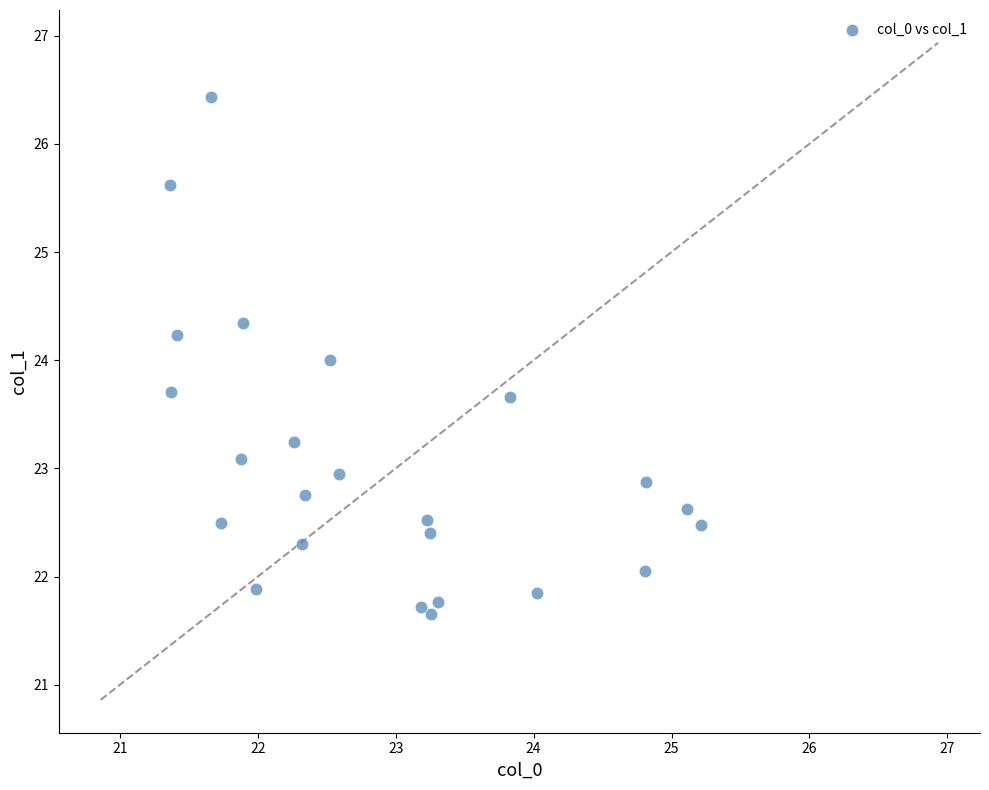

What is the range of X values (max minus min)?

3.8